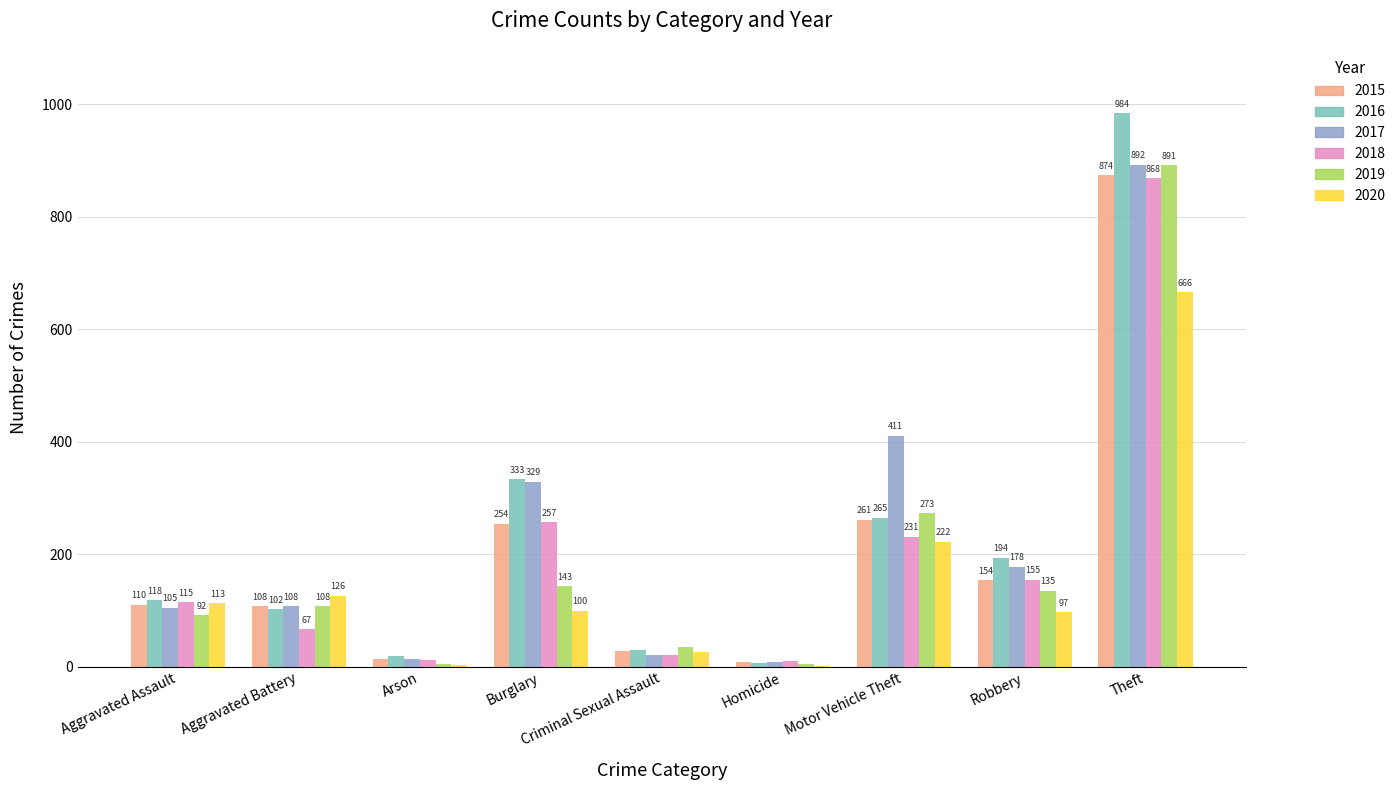

Reading right to left, list all the values displayed in this chart.

2015: Theft=874	Robbery=154	Motor Vehicle Theft=261	Homicide=9	Criminal Sexual Assault=28	Burglary=254	Arson=13	Aggravated Battery=108	Aggravated Assault=110
2016: Theft=984	Robbery=194	Motor Vehicle Theft=265	Homicide=7	Criminal Sexual Assault=30	Burglary=333	Arson=20	Aggravated Battery=102	Aggravated Assault=118
2017: Theft=892	Robbery=178	Motor Vehicle Theft=411	Homicide=8	Criminal Sexual Assault=21	Burglary=329	Arson=14	Aggravated Battery=108	Aggravated Assault=105
2018: Theft=868	Robbery=155	Motor Vehicle Theft=231	Homicide=10	Criminal Sexual Assault=21	Burglary=257	Arson=12	Aggravated Battery=67	Aggravated Assault=115
2019: Theft=891	Robbery=135	Motor Vehicle Theft=273	Homicide=5	Criminal Sexual Assault=35	Burglary=143	Arson=5	Aggravated Battery=108	Aggravated Assault=92
2020: Theft=666	Robbery=97	Motor Vehicle Theft=222	Homicide=2	Criminal Sexual Assault=27	Burglary=100	Arson=4	Aggravated Battery=126	Aggravated Assault=113